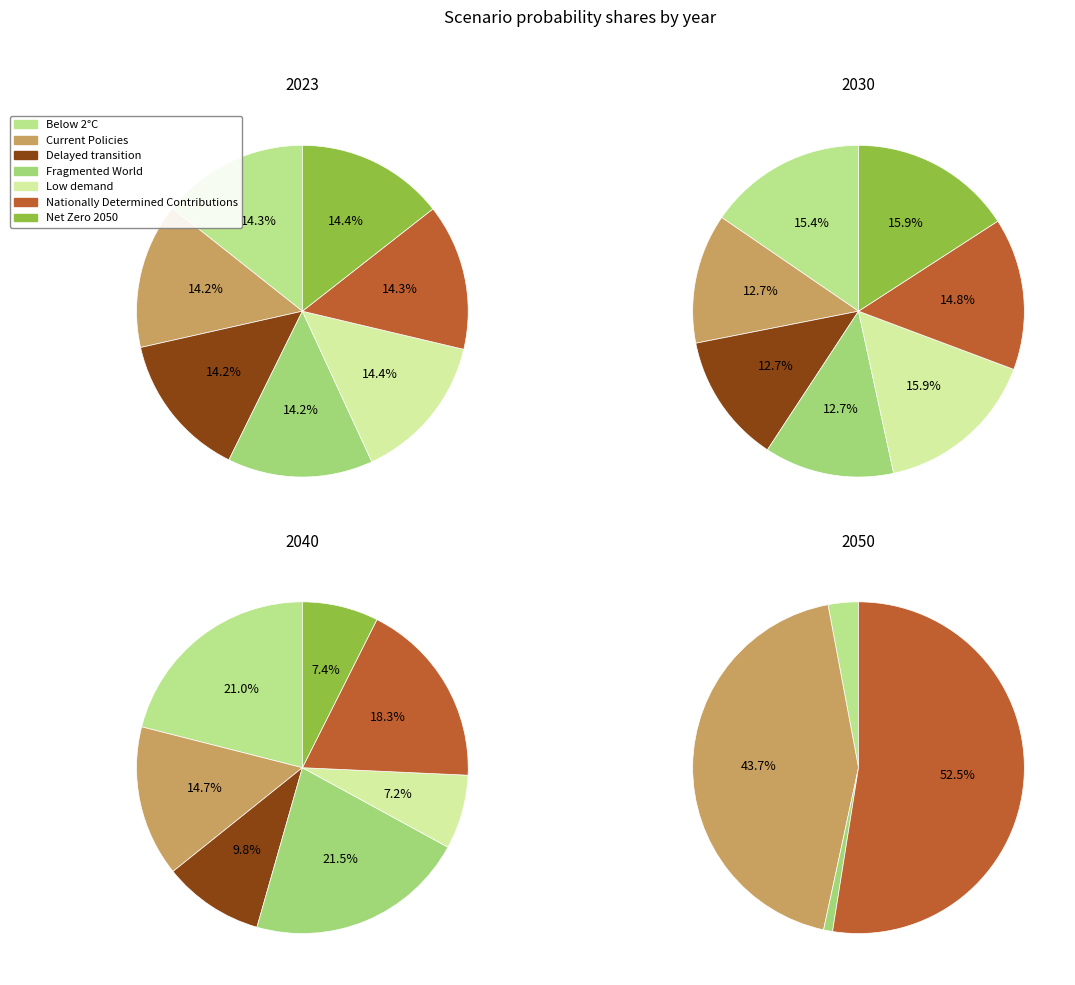

Between Current Policies and Net Zero 2050, which is larger?

Net Zero 2050